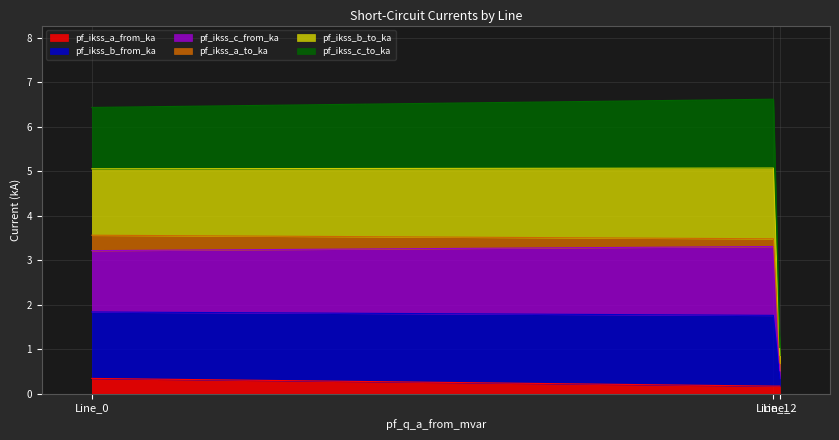

How many values in the pf_ikss_c_to_ka series exceed 3?

2